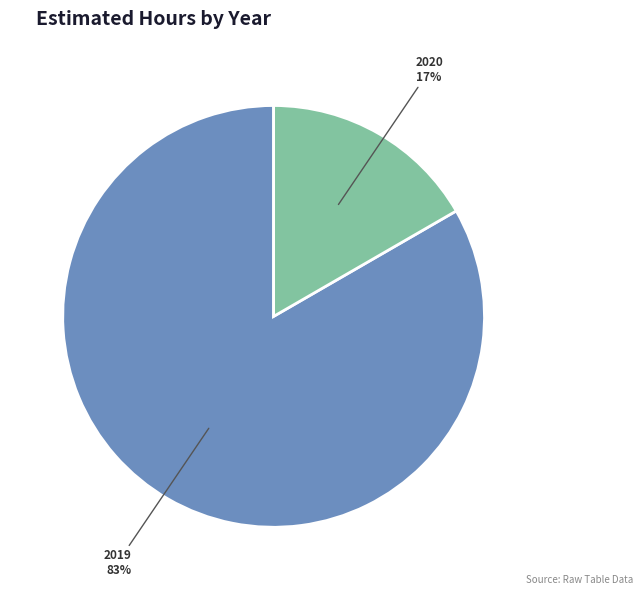

Which slice is the largest?

2019